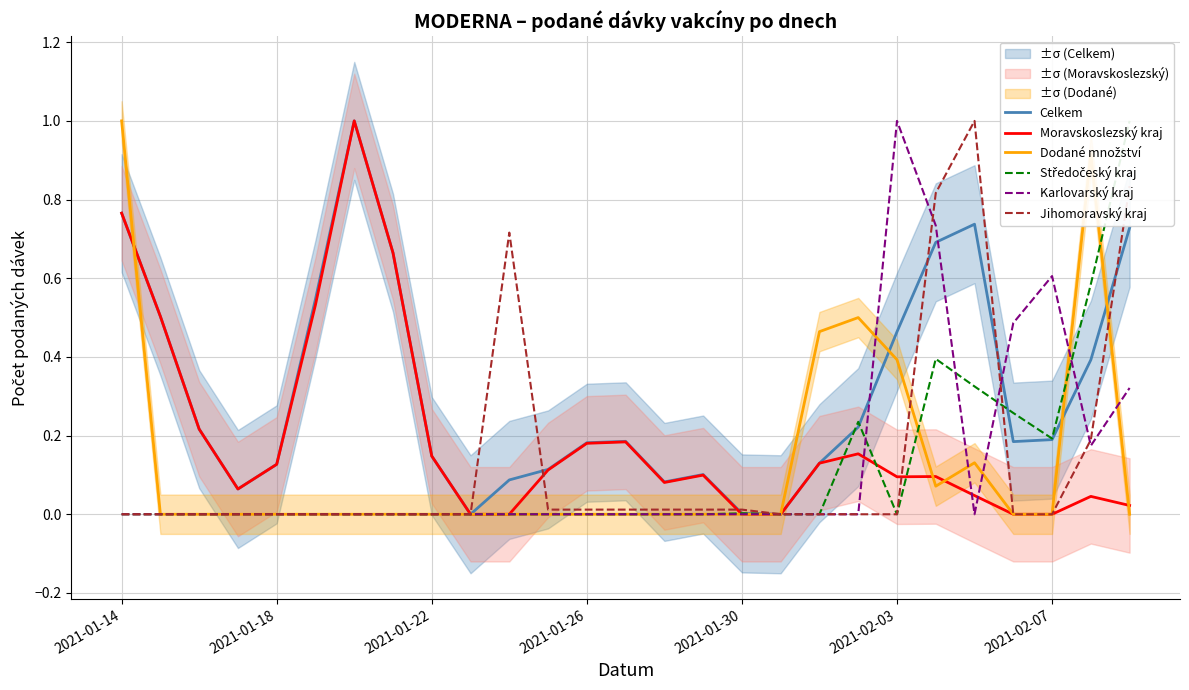

What are all the series names shown in the legend?

Celkem, Moravskoslezský kraj, Dodané množství, Středočeský kraj, Karlovarský kraj, Jihomoravský kraj